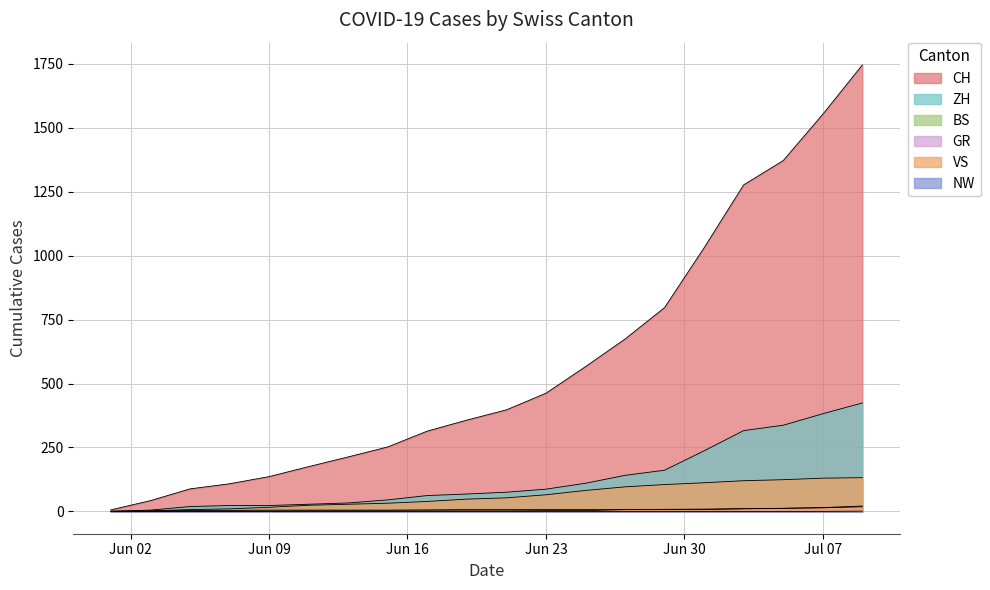

What is the greatest value displayed?

1746